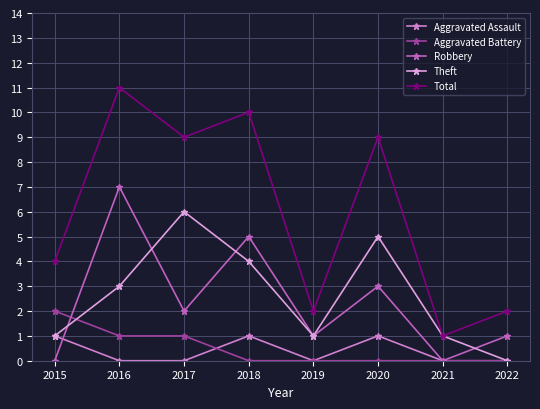

How many lines are shown in the chart?

5